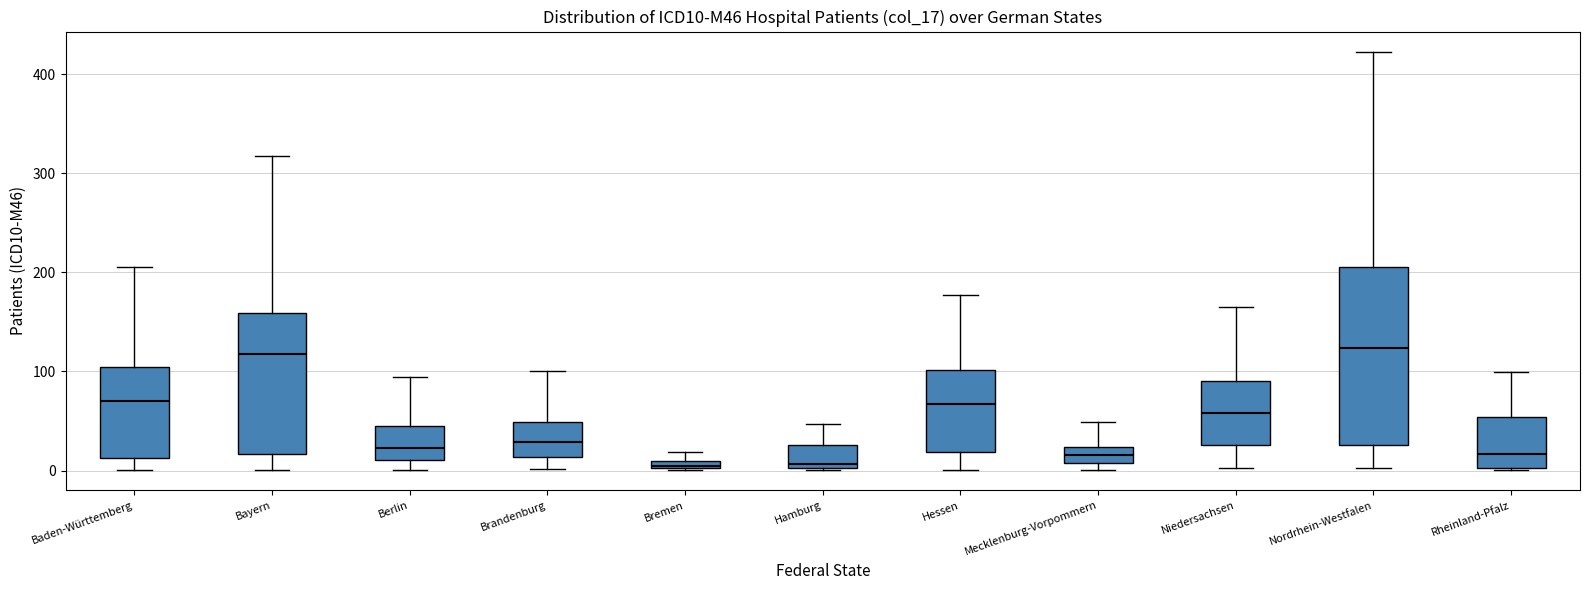

Comparing the boxes themselves (not the whiskers), which one is the tallest?

Nordrhein-Westfalen